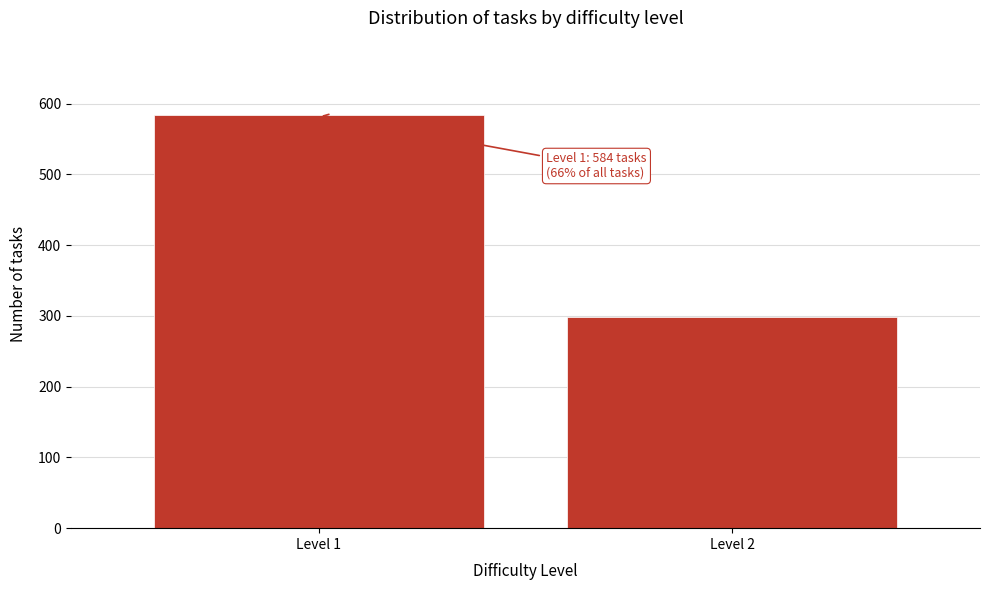

Reading left to right, transcribe all the data shown in this chart.

Level 1=584	Level 2=299